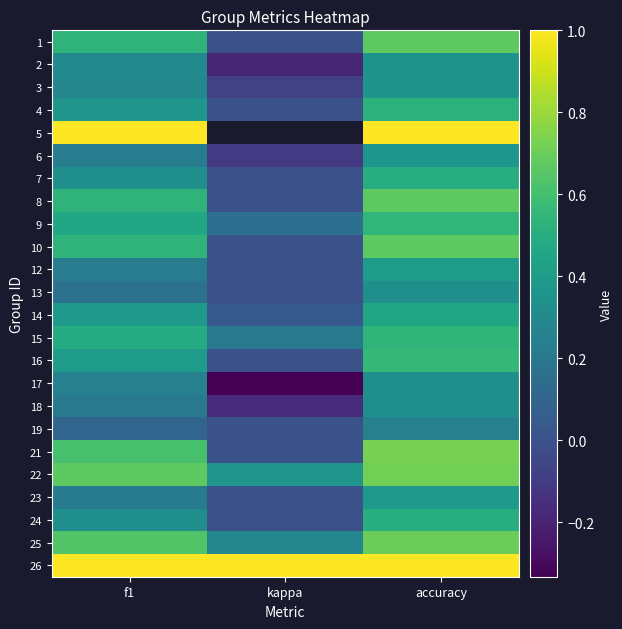

What is the smallest value displayed?

-0.3